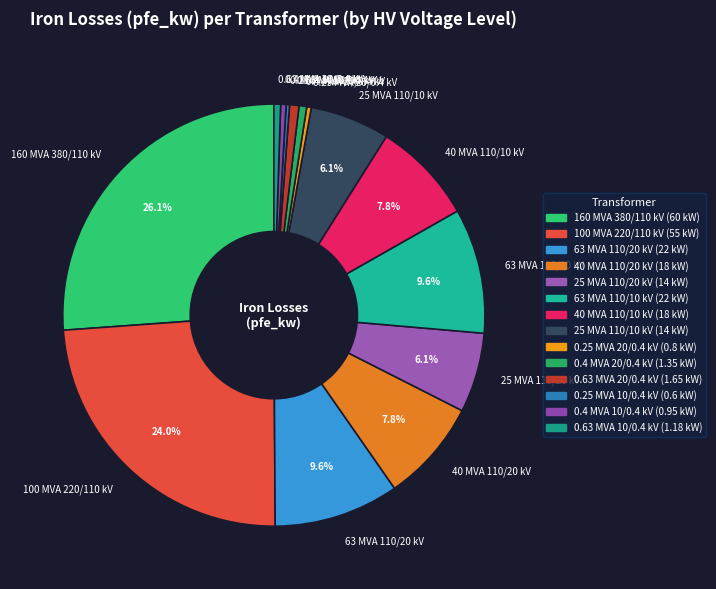

Which slice is the largest?

160 MVA 380/110 kV